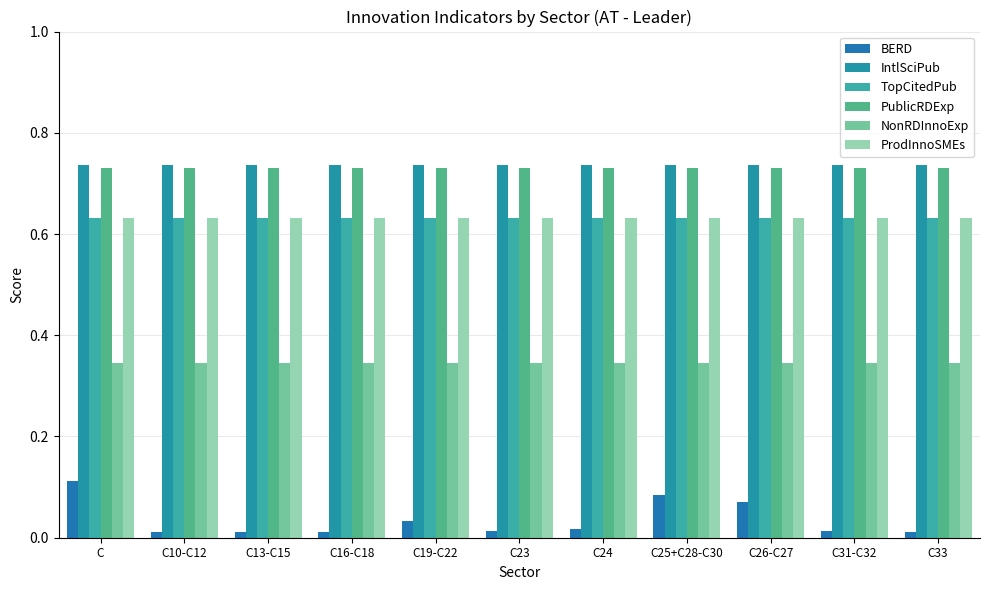

At C16-C18, list the series in order from largest to smallest.

IntlSciPub, PublicRDExp, TopCitedPub, ProdInnoSMEs, NonRDInnoExp, BERD